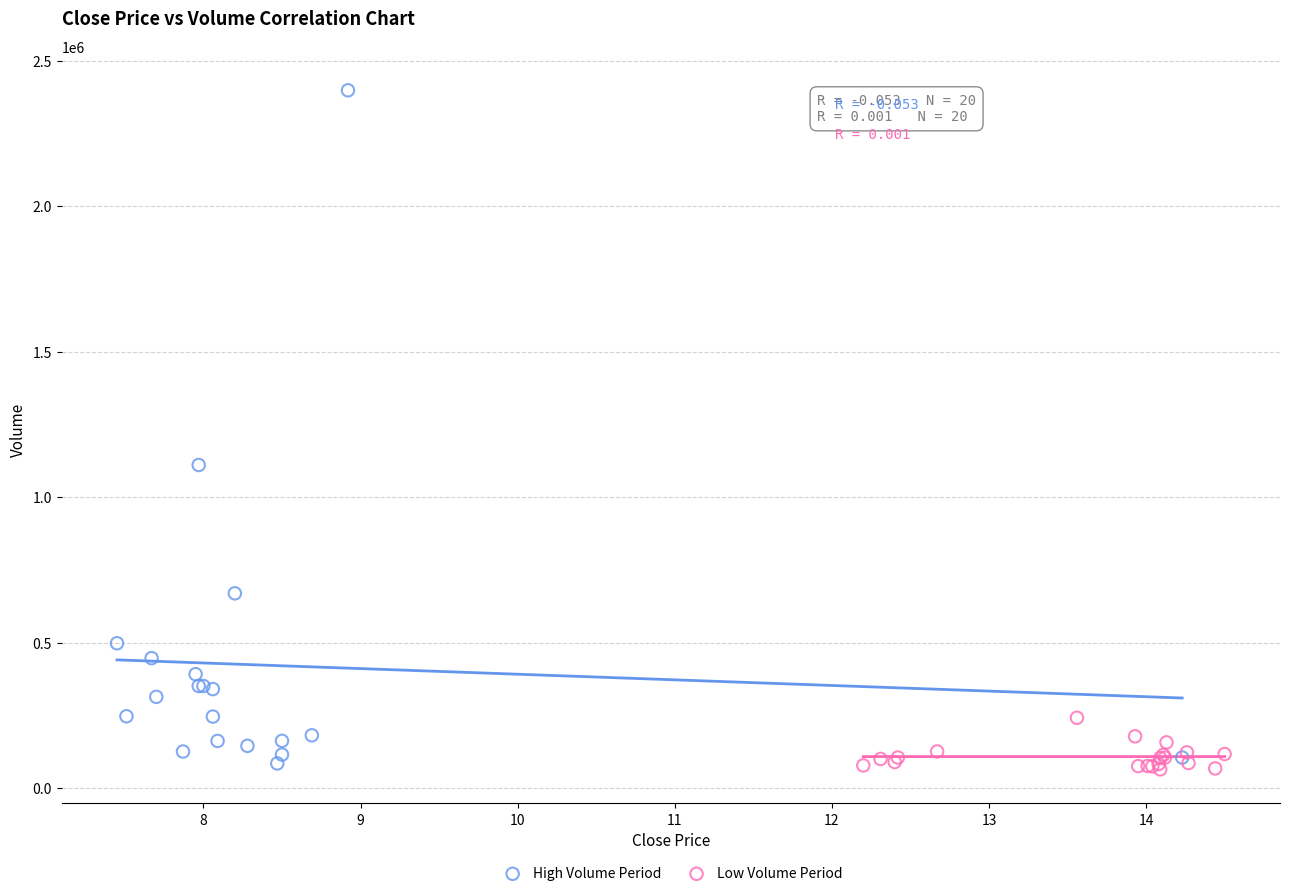

Which series contains the highest Y value?

High Volume Period